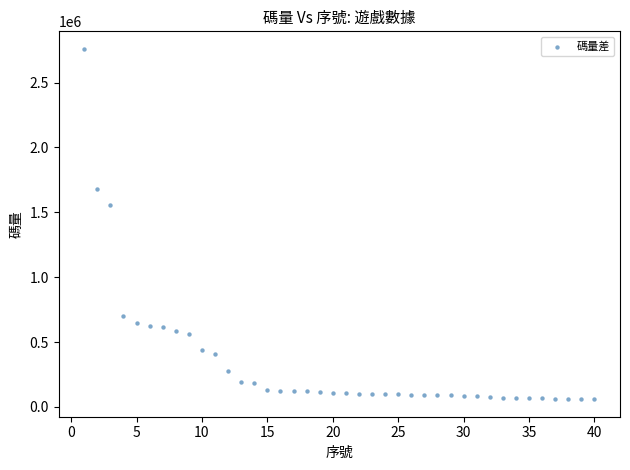

What Y value in the scatter plot is closest to 1409651?

1557907.2